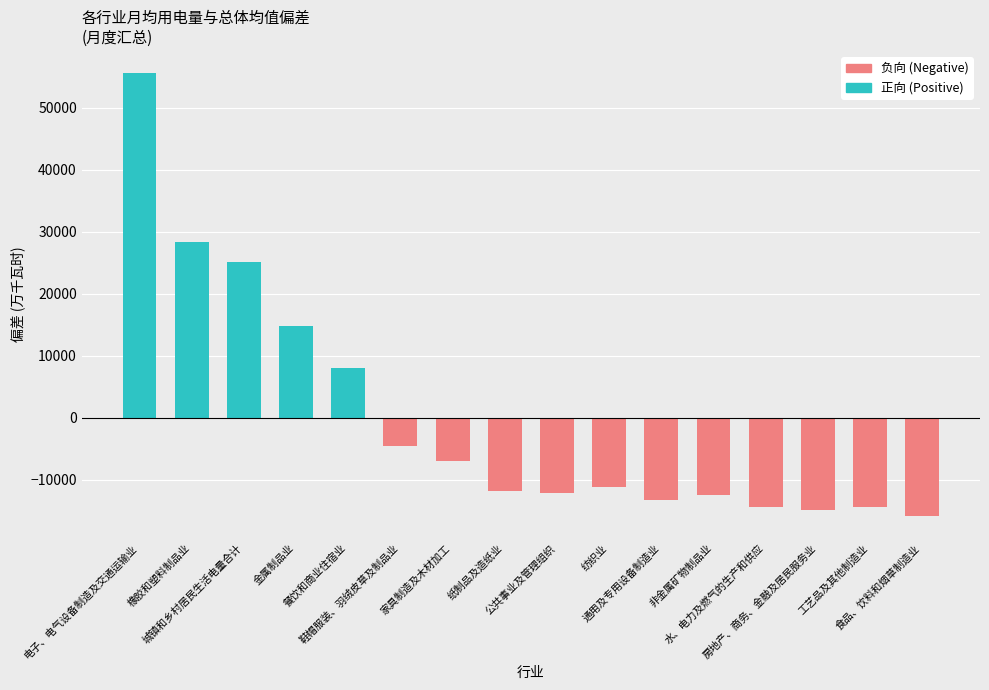

Is the value of 6 at 餐饮和商业住宿业 greater than the value of 5 at 城镇和乡村居民生活电量合计?

No